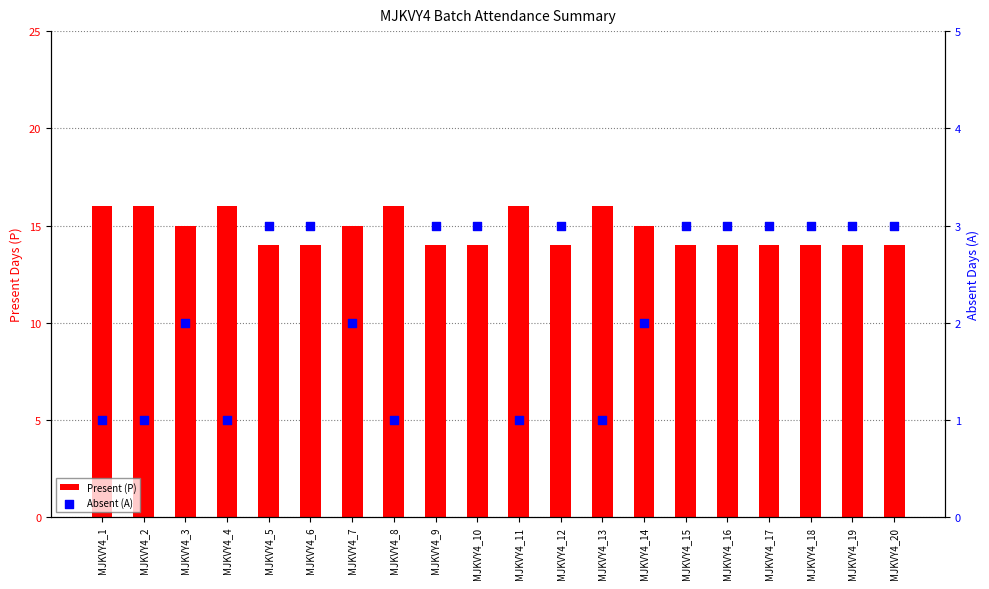

At which category is the sum across all series the highest?

MJKVY4_1